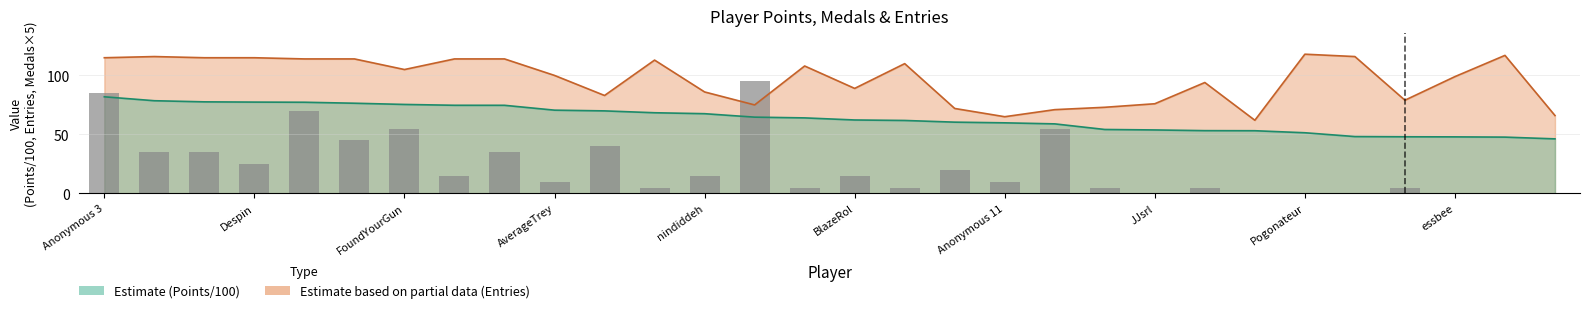

What is the approximate value of Entries at lumardy?

114.0